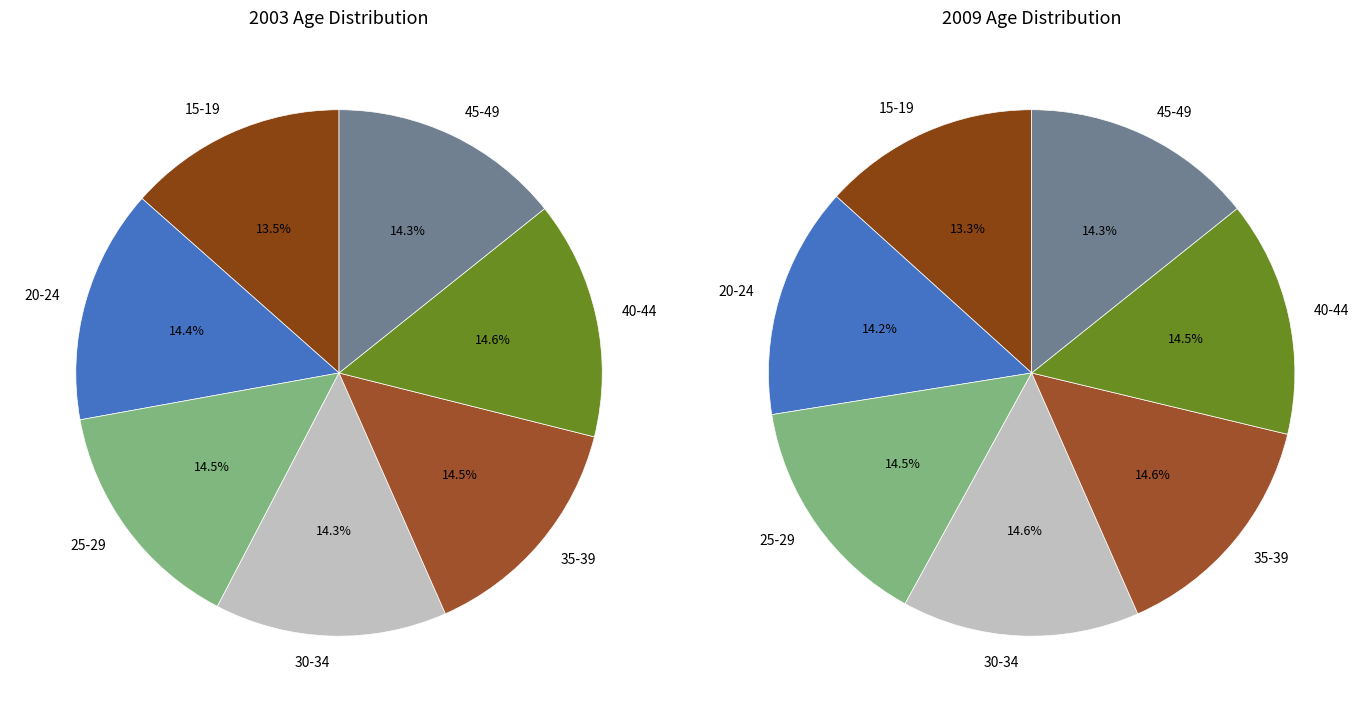

Which category has the biggest portion of the pie?

40-44